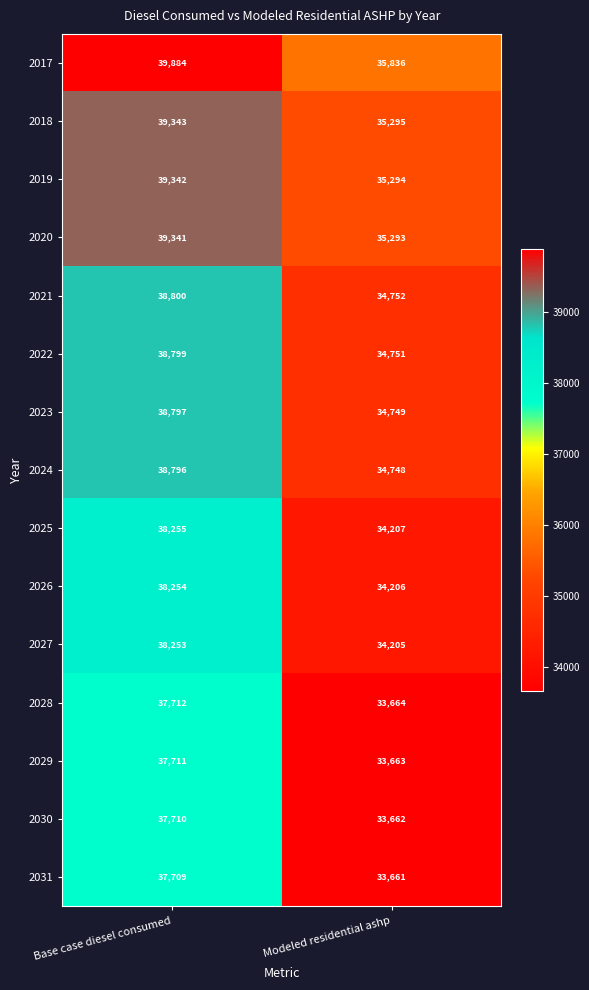

What is the total value across all series at Modeled residential ashp?

517986